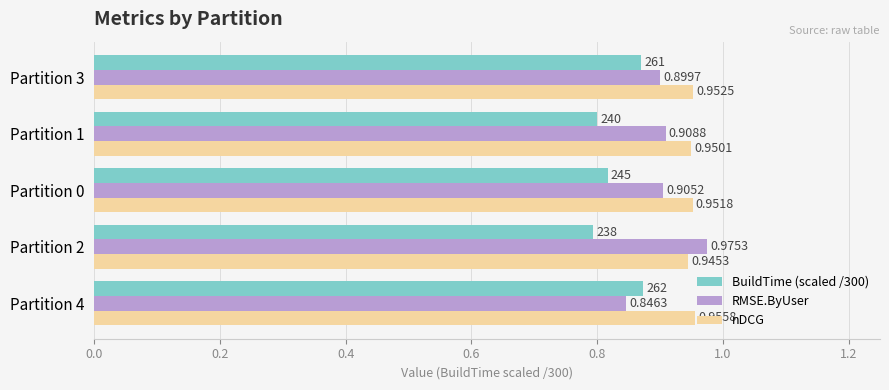

List the labels in order of RMSE.ByUser value, largest first.

Partition 2, Partition 1, Partition 0, Partition 3, Partition 4